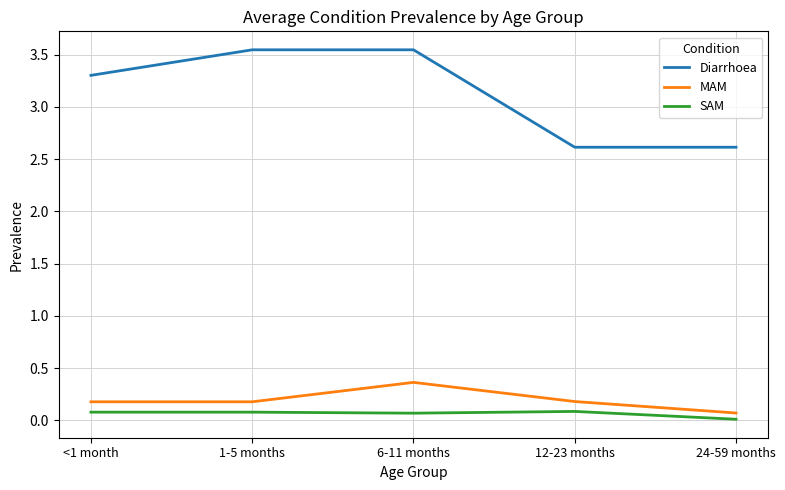

True or false: MAM has a value of 0.2 at 1-5 months.

True